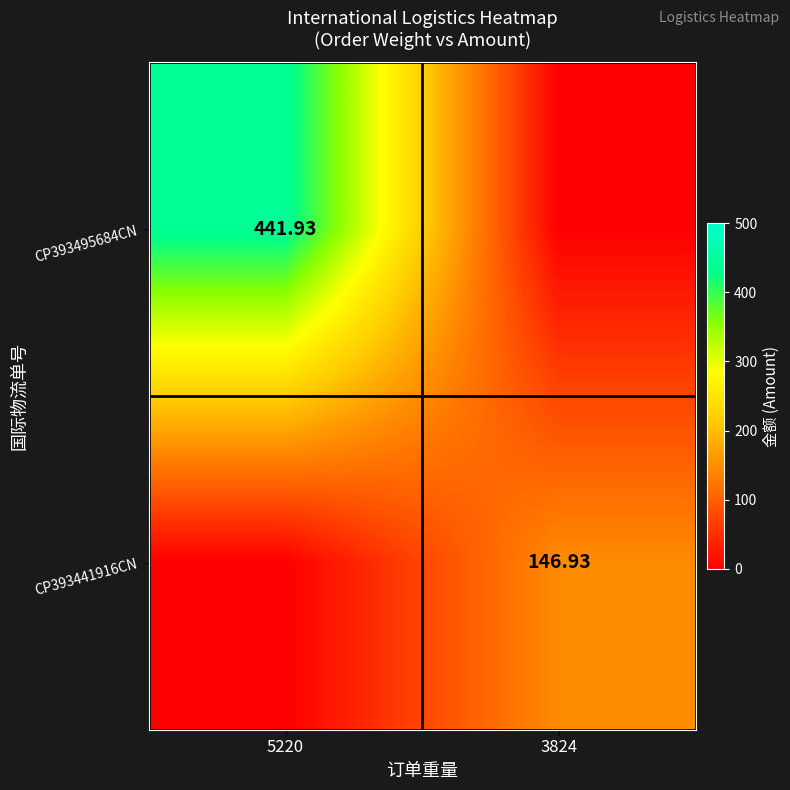

Which category has the lowest value across all series?

3824